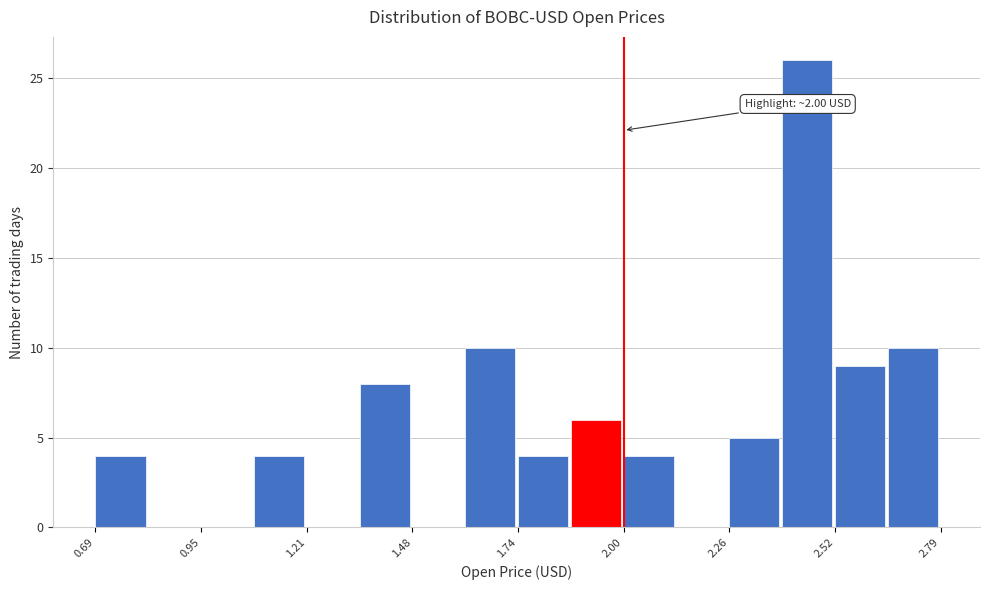

Read against the x-axis, roughly where is the centre of the tallest bar?

2.45